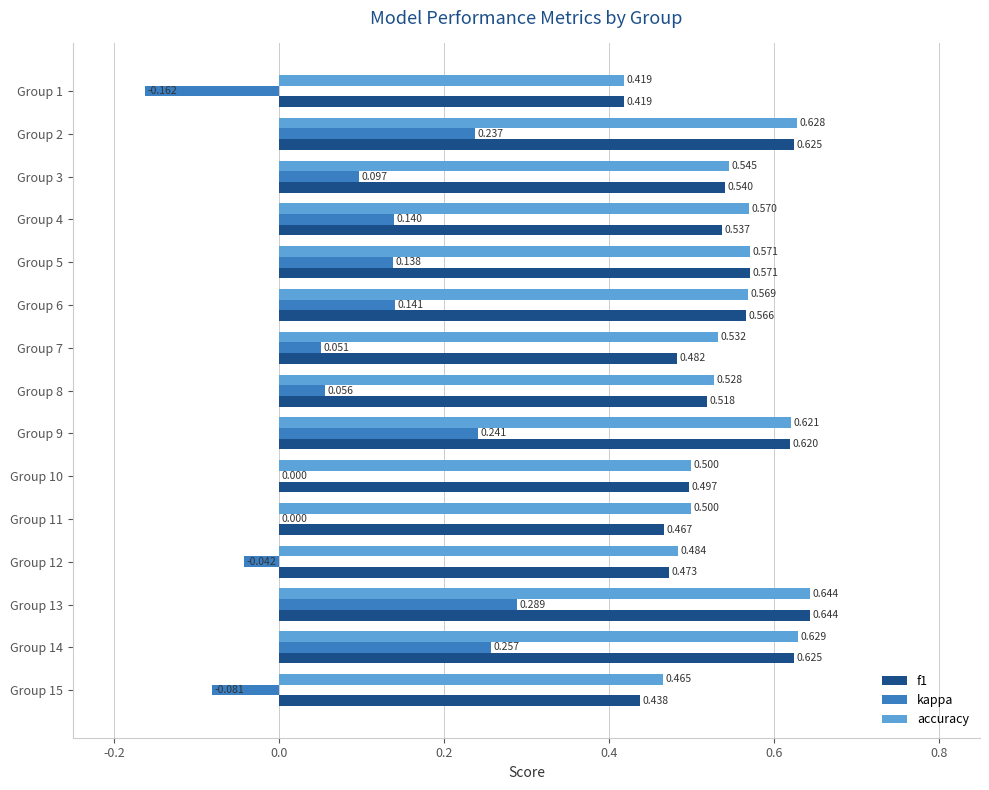

Which series has the largest total across all categories?

accuracy